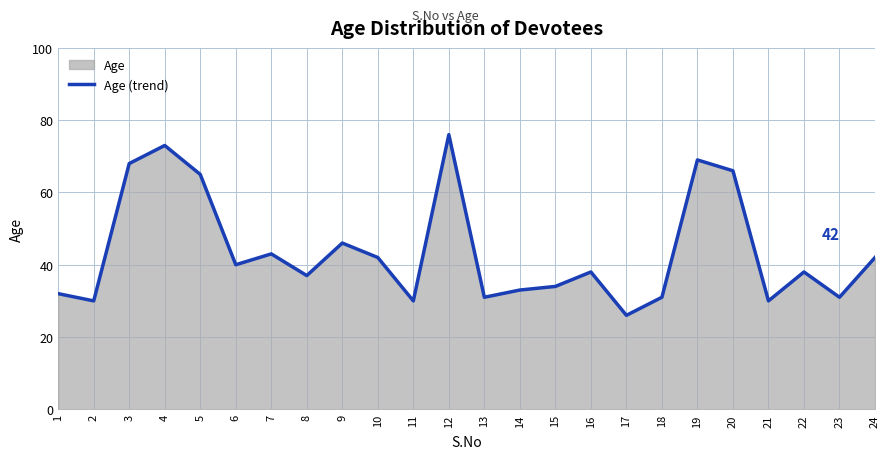

What is the change in value from 20 to 24?

-24